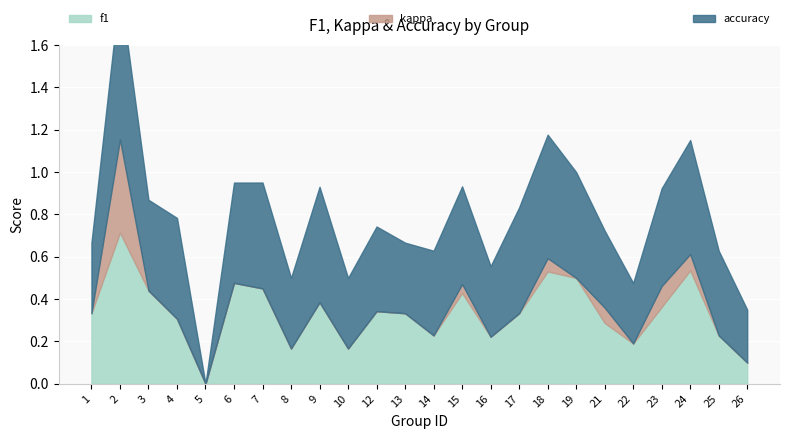

True or false: kappa and f1 intersect in this chart.

False